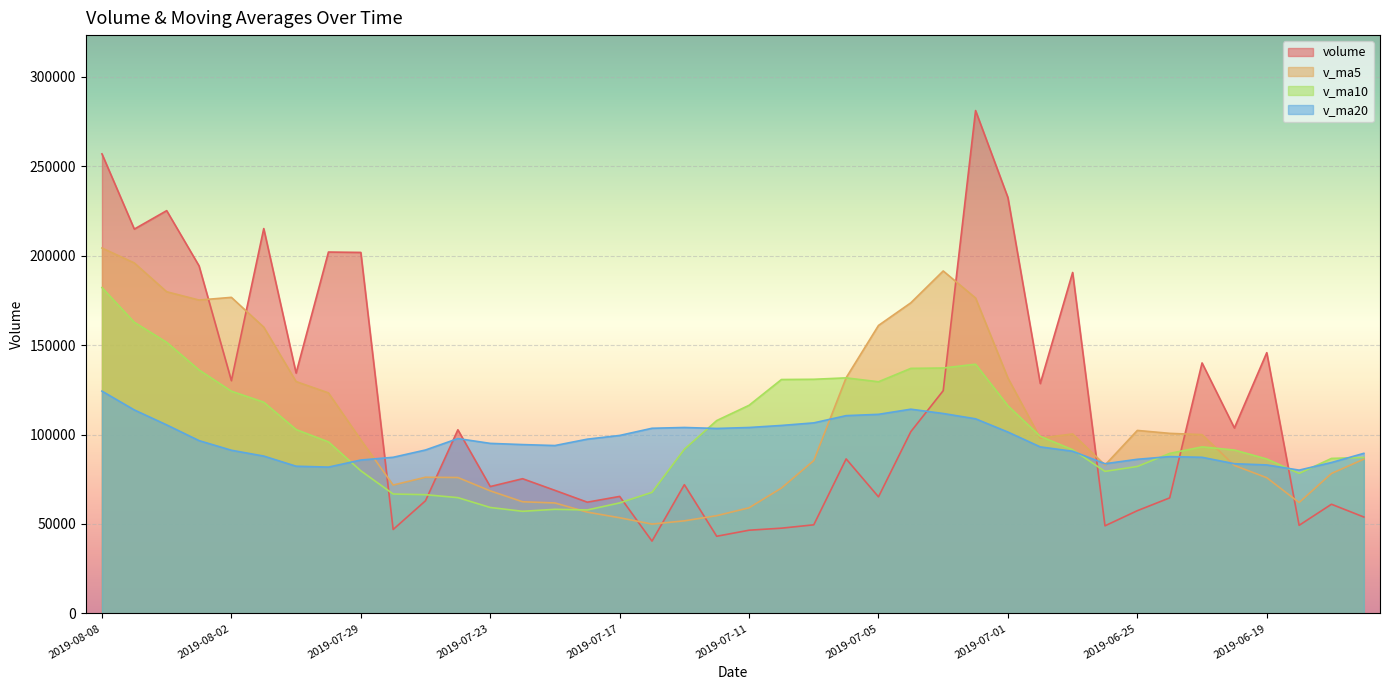

Reading right to left, extract all data points from this chart.

volume: 53905.0	61040.4	49257.1	145780.3	103670.5	140046.4	64600.5	57443.9	48978.3	190608.0	128505.3	232497.5	281132.2	124525.3	101635.9	65175.8	86394.4	49547.2	47663.4	46527.6	43142.1	71982.2	40421.1	65411.8	62198.3	68800.9	75316.0	70927.1	102672.3	62985.9	46928.3	201818.7	202029.4	134367.1	215156.6	130125.6	194325.7	225177.0	214865.5	256907.8
v_ma5: 86250.6	78247.3	62006.4	75878.9	82730.6	99958.9	100670.9	102308.3	82947.9	100335.4	98027.2	131606.6	176344.3	191453.7	173659.2	160993.4	131772.7	85455.7	70083.4	59061.7	54654.9	51772.5	49947.3	53497.0	56631.1	61762.8	62429.6	68530.8	75982.9	76140.4	71765.9	97066.5	123286.9	129625.9	160060.0	176699.5	175200.9	179830.4	195930.1	204280.3
v_ma10: 87213.2	86657.2	78281.9	86340.6	91351.4	93104.8	89459.1	82157.4	79413.4	91533.0	98993.1	116138.8	139326.3	137200.8	136997.3	129510.3	131689.7	130900.0	130768.5	116360.5	107824.1	91772.6	67701.5	61790.2	57846.4	58208.9	57101.1	59239.1	64739.9	66385.8	66764.4	79748.0	95908.9	102804.4	118100.2	124232.7	136133.7	151558.6	162778.0	182170.2
v_ma20: 89503.3	84363.2	80121.7	83014.6	83697.3	87287.8	87681.6	86175.8	83698.2	90669.4	93103.1	101398.0	108804.1	111770.7	114174.3	111307.5	110574.4	106528.7	105090.9	103946.8	103408.6	103955.7	103513.9	99495.5	97421.9	93859.6	94395.4	95069.5	97754.2	91373.1	87294.3	85760.3	81805.2	82297.3	87973.3	91220.8	96617.4	105398.9	113759.0	124278.0